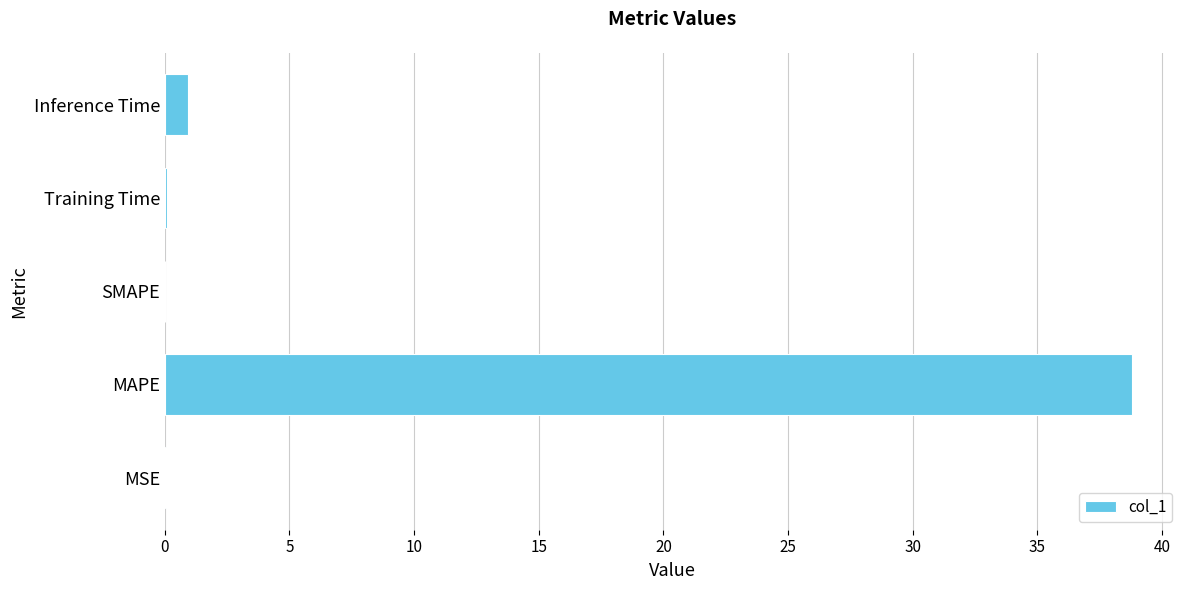

True or false: the data shows 38.8 at MAPE.

True